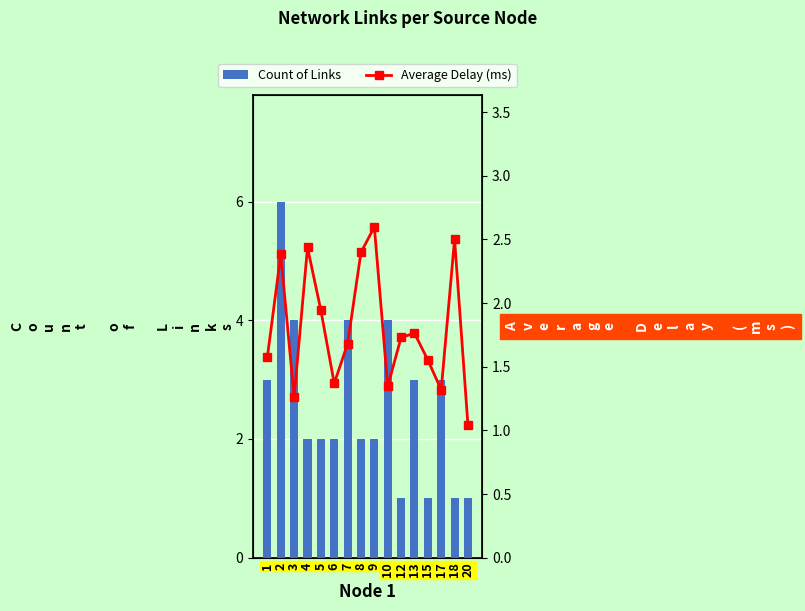

Reading left to right, list all the values displayed in this chart.

Count of Links: 3.0	6.0	4.0	2.0	2.0	2.0	4.0	2.0	2.0	4.0	1.0	3.0	1.0	3.0	1.0	1.0
Average Delay (ms): 1.6	2.4	1.3	2.4	1.9	1.4	1.7	2.4	2.6	1.3	1.7	1.8	1.6	1.3	2.5	1.0